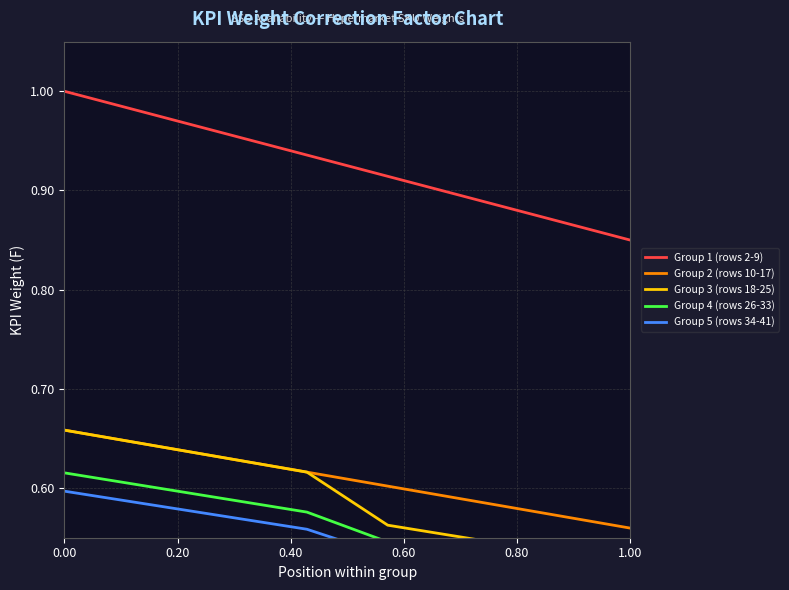

True or false: Group 2 (rows 10-17) and Group 1 (rows 2-9) cross at least once.

False